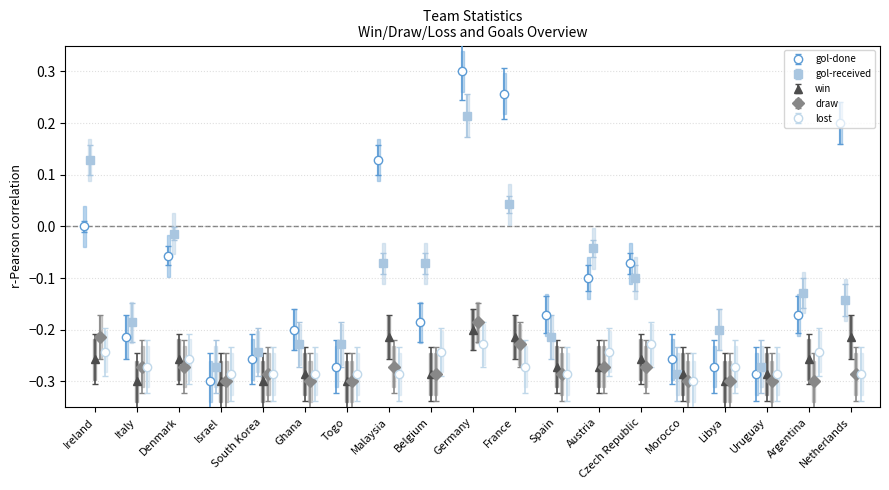

True or false: gol-received has more than 2 points higher than both neighbors.

True